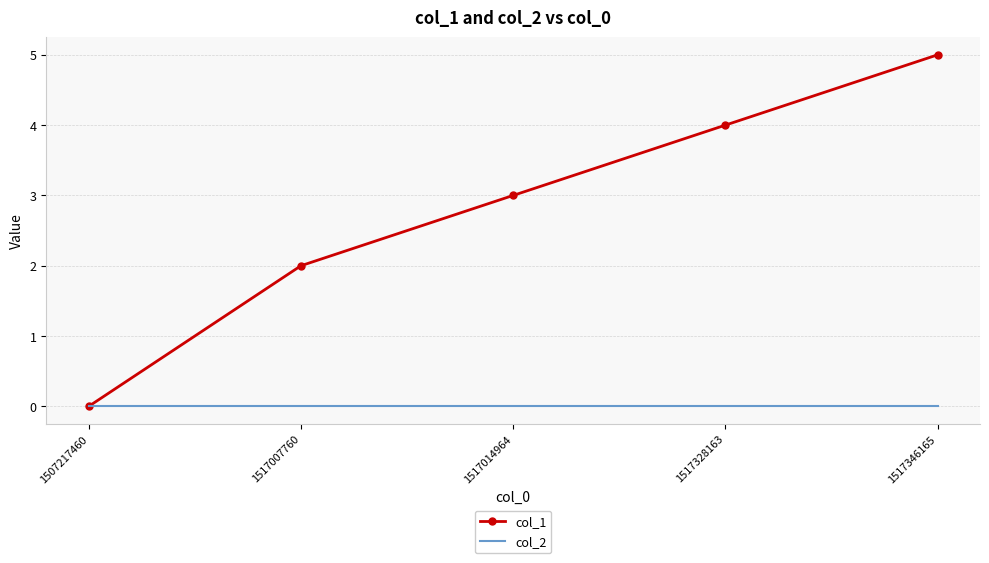

List the series in order of their peak value, lowest first.

col_2, col_1